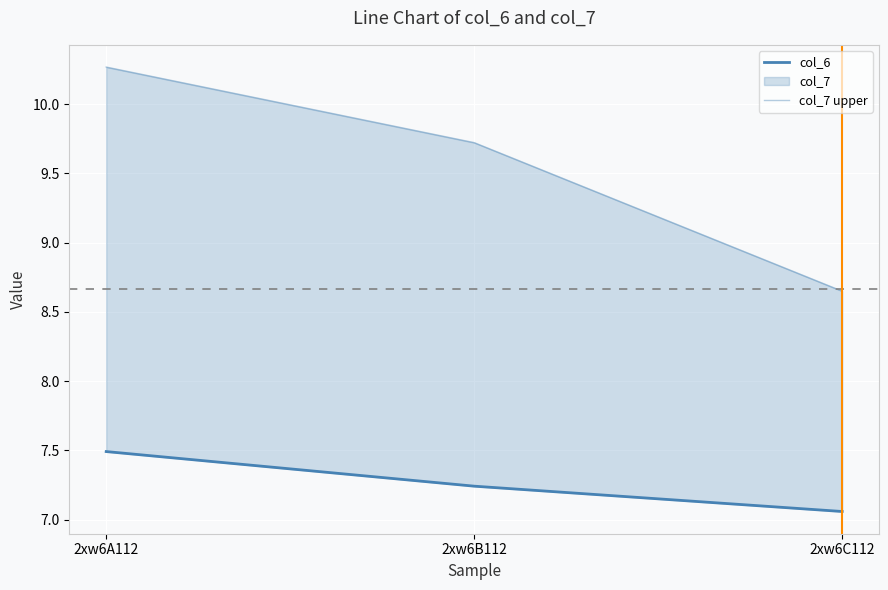

Read the col_7 upper value at 2xw6A112.

10.3